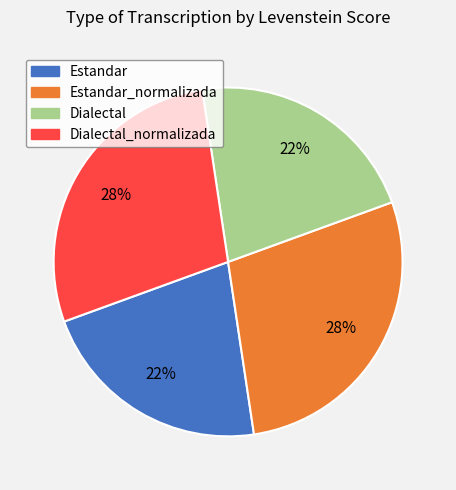

Does any single category account for the majority?

No